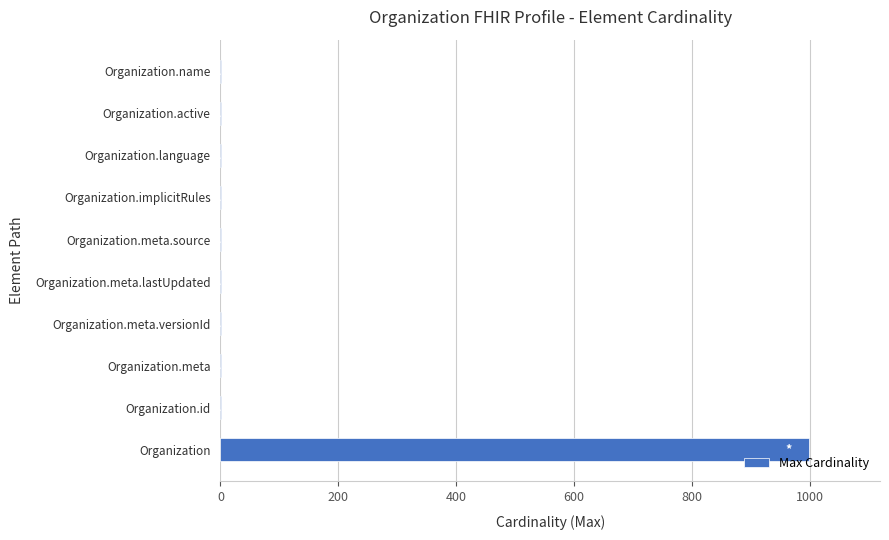

What is the ratio of the value at Organization to the value at Organization.meta?

999.0